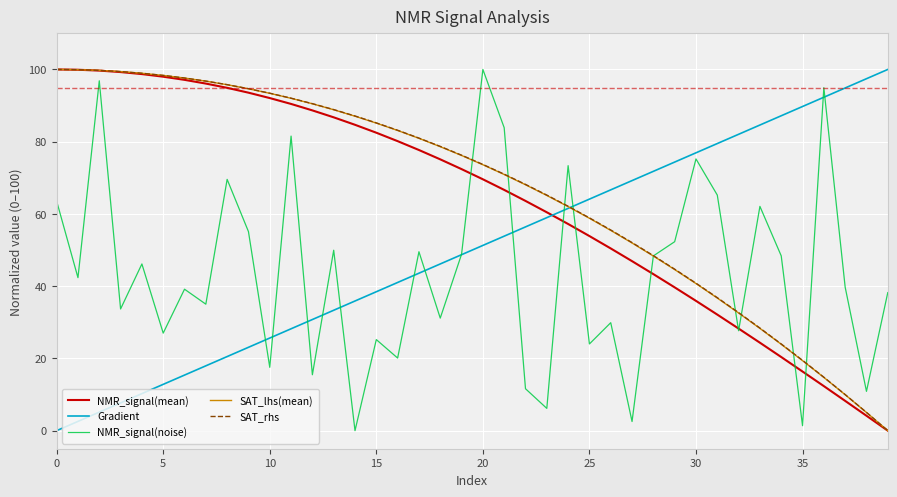

What is the maximum value shown in the chart?

100.0